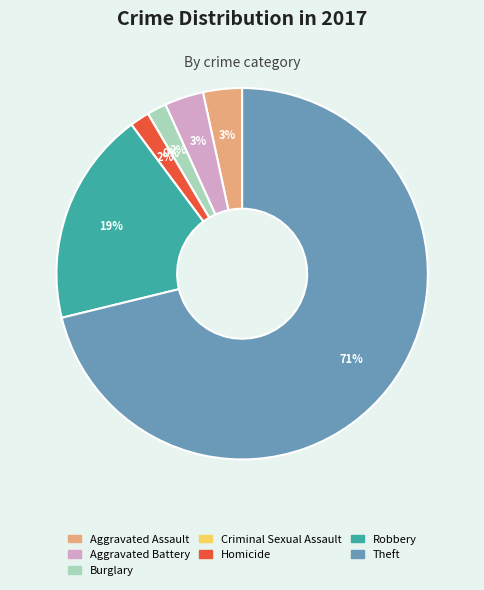

What percentage do Robbery and Aggravated Assault together represent?

22.0%